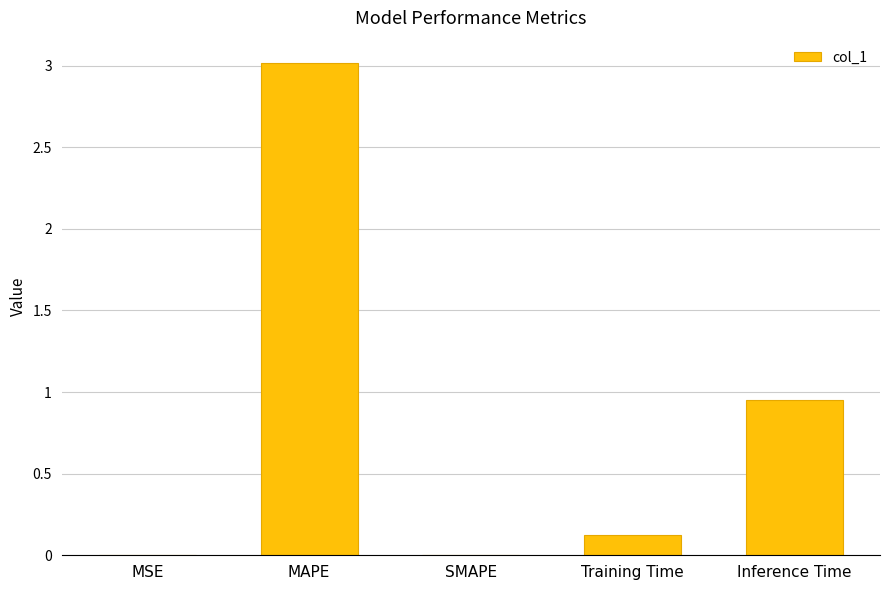

What is the maximum value shown in the chart?

3.0